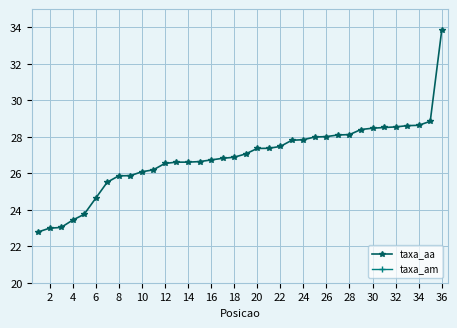

At which label does taxa_aa reach its peak?

36